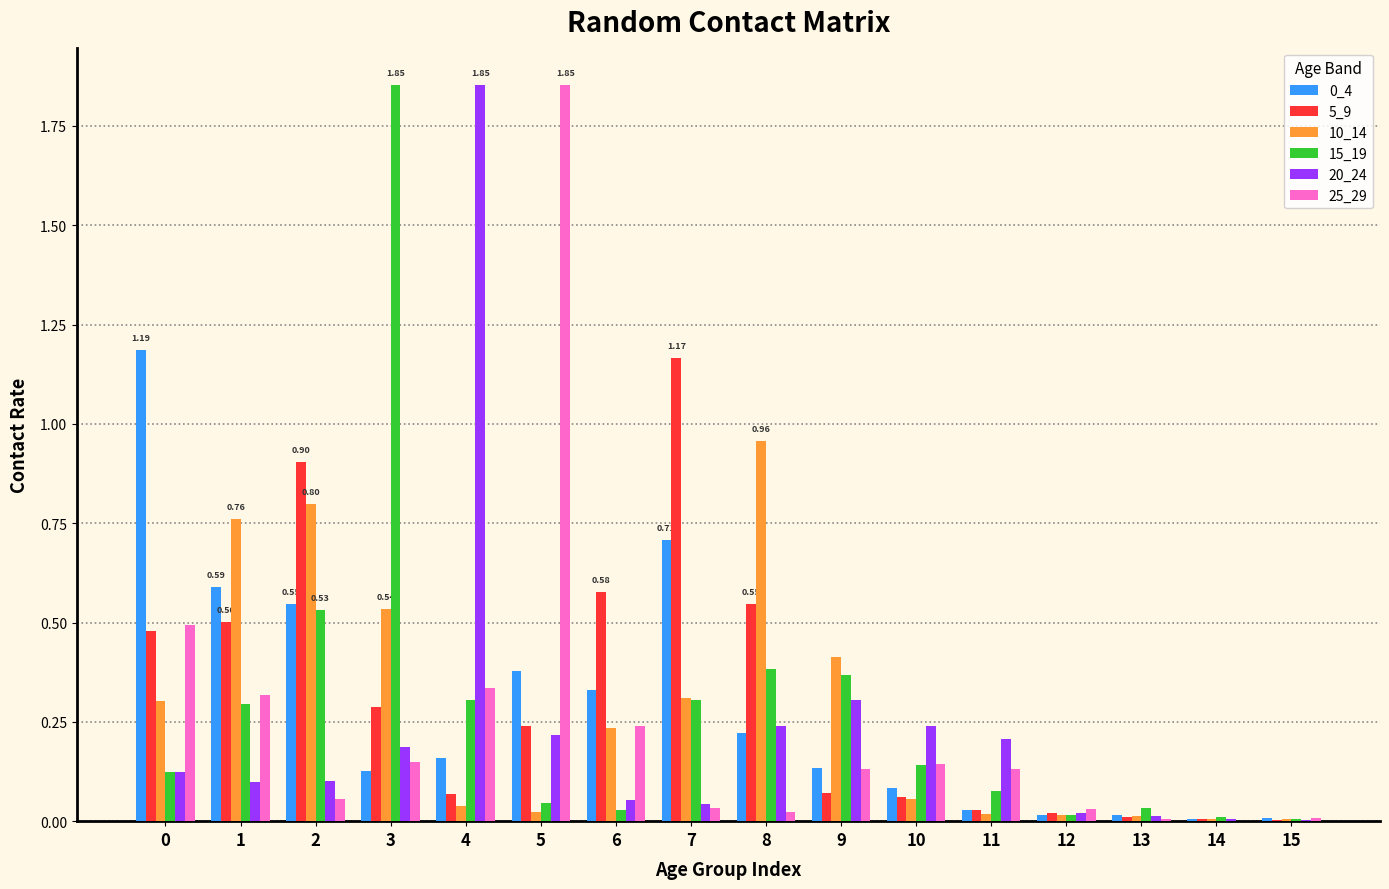

Between 2 and 3, which series saw the biggest shift?

15_19